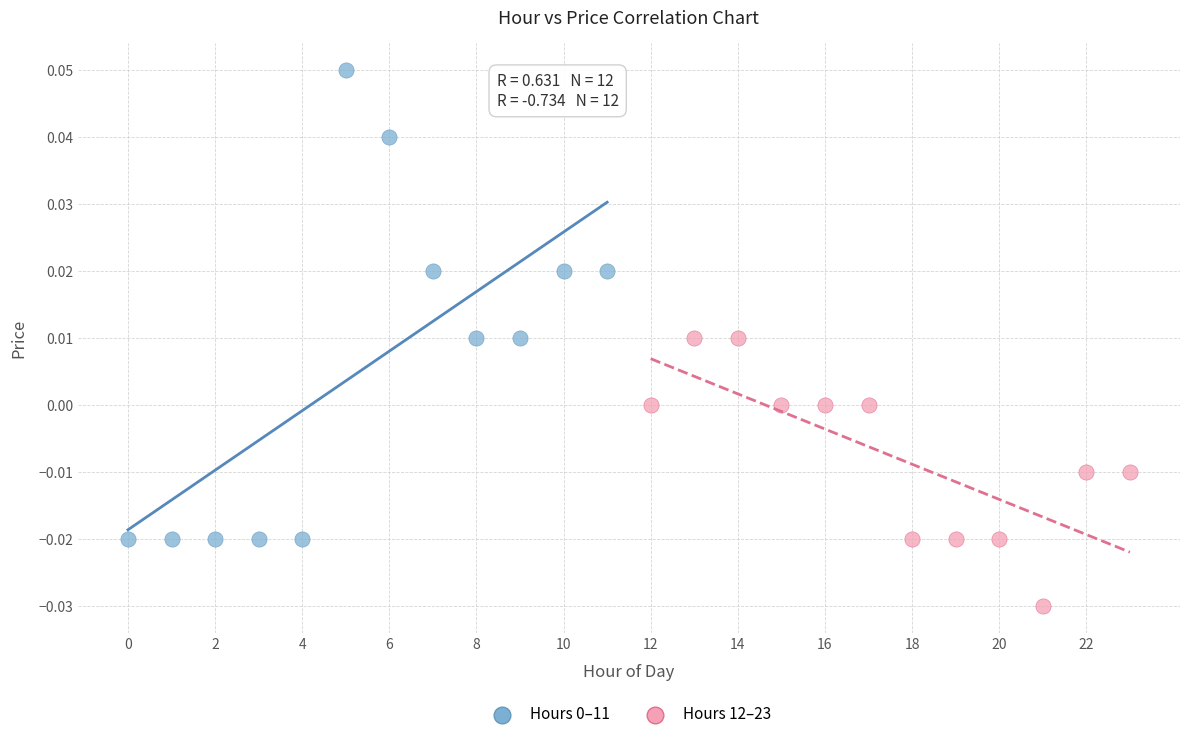

Which series reaches the minimum Y coordinate?

Hours 12–23